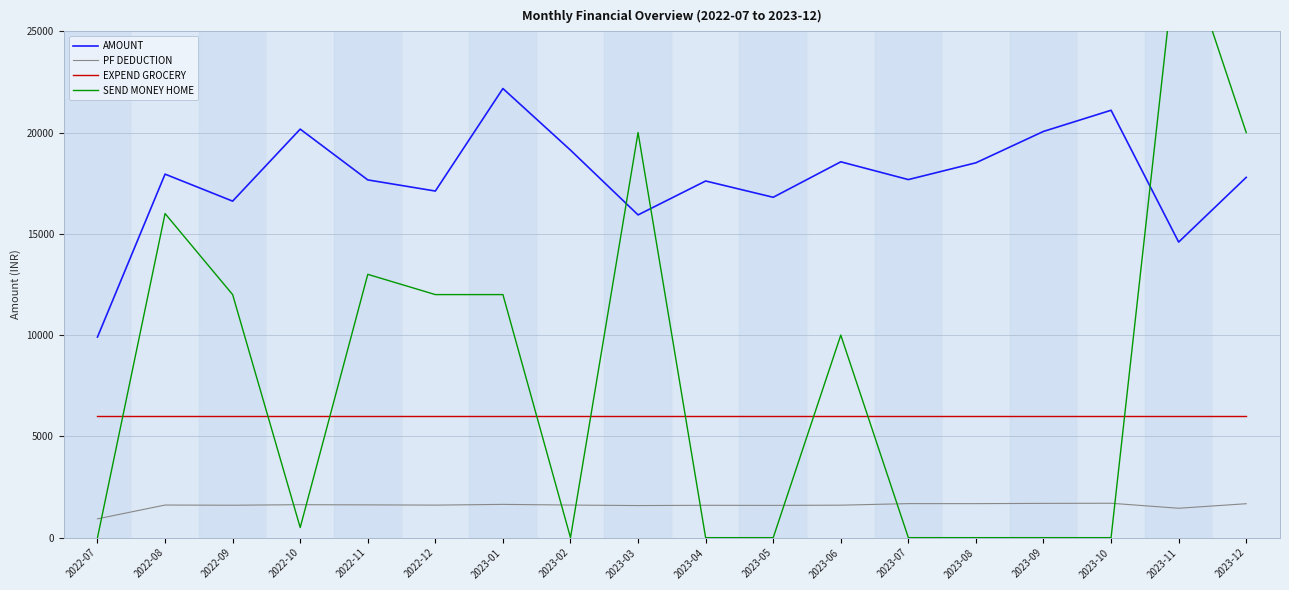

True or false: SEND MONEY HOME and AMOUNT cross at least once.

True